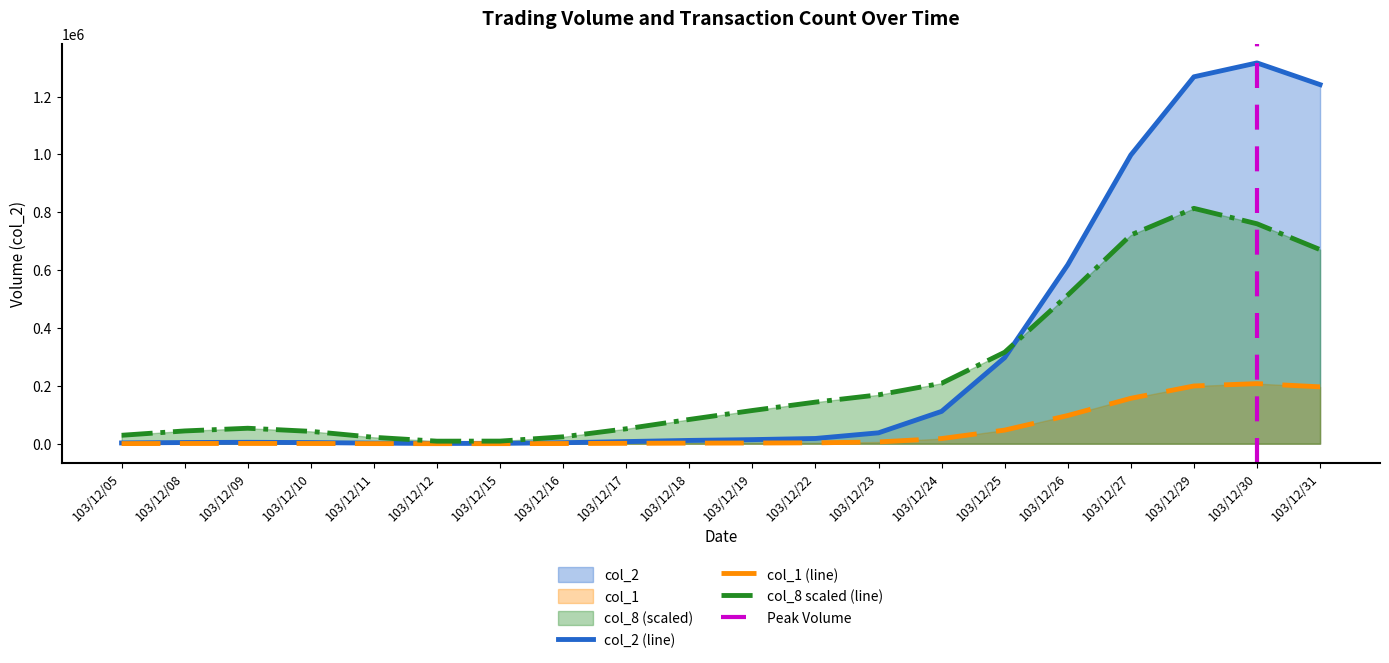

True or false: col_1 and col_2 cross at least once.

False